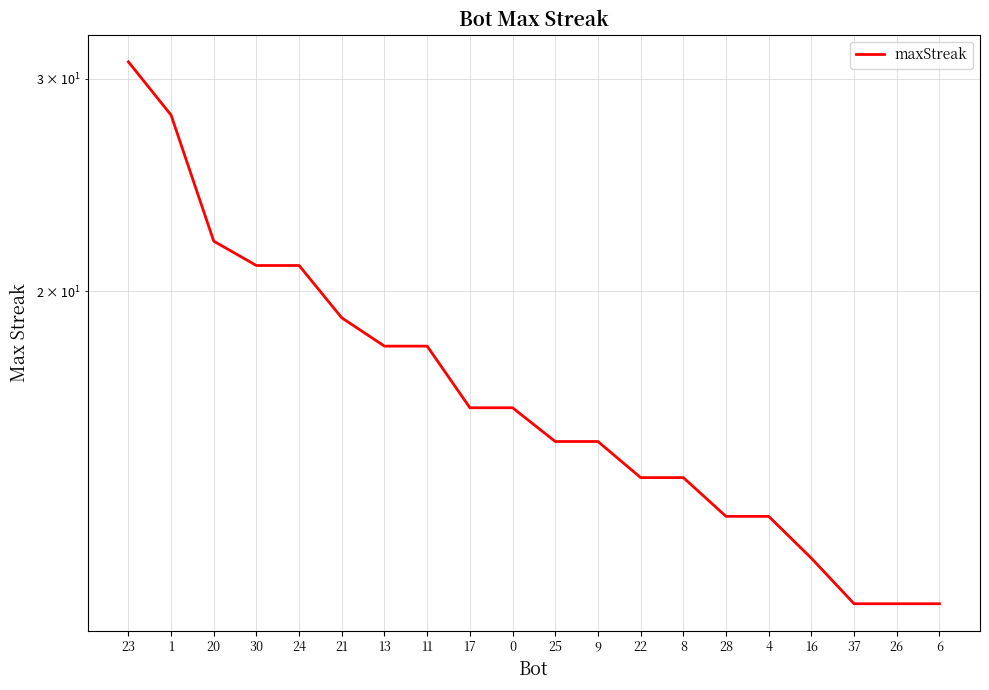

How many values are below 16?

10